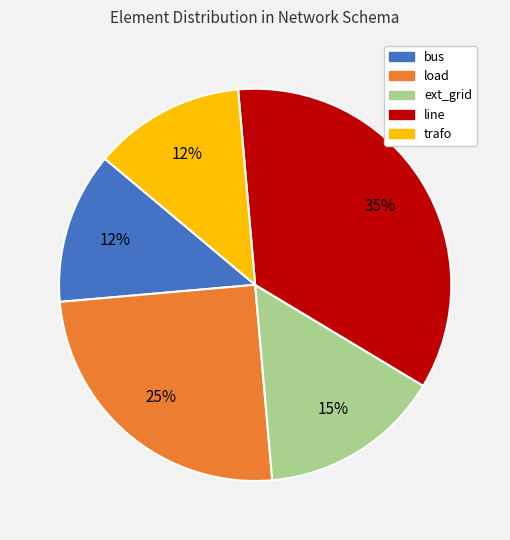

Is there any slice that represents more than half of the pie?

No